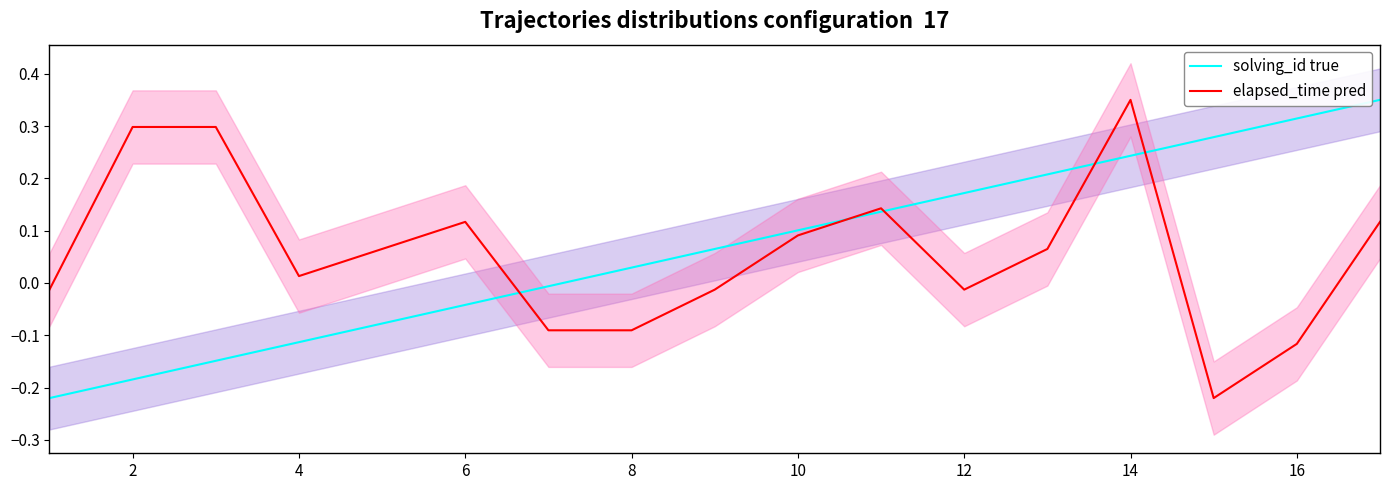

How many values in the elapsed_time pred series exceed 0?

10